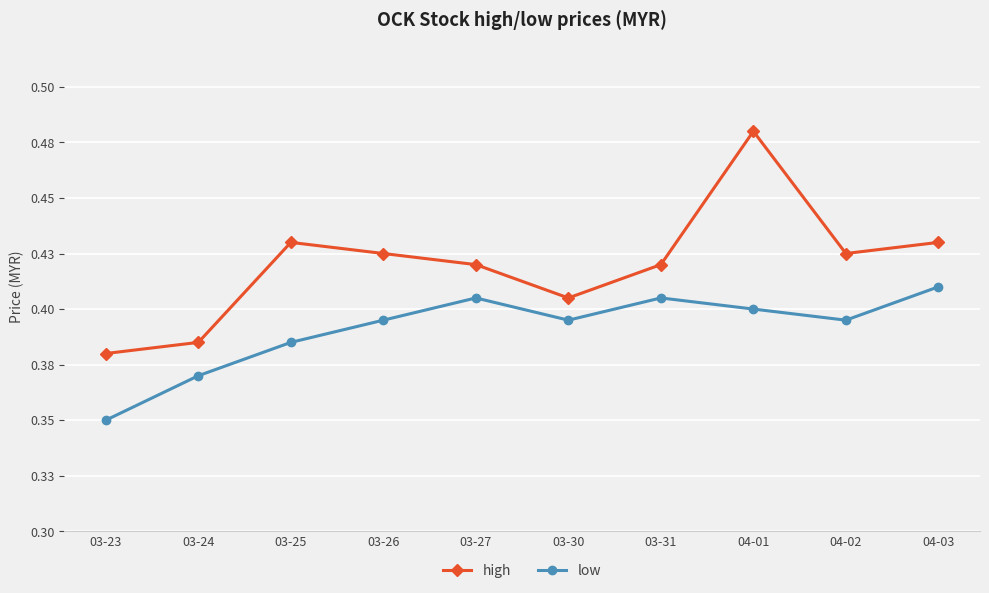

Reading left to right, extract all data points from this chart.

high: 03-23=0.4	03-24=0.4	03-25=0.4	03-26=0.4	03-27=0.4	03-30=0.4	03-31=0.4	04-01=0.5	04-02=0.4	04-03=0.4
low: 03-23=0.3	03-24=0.4	03-25=0.4	03-26=0.4	03-27=0.4	03-30=0.4	03-31=0.4	04-01=0.4	04-02=0.4	04-03=0.4